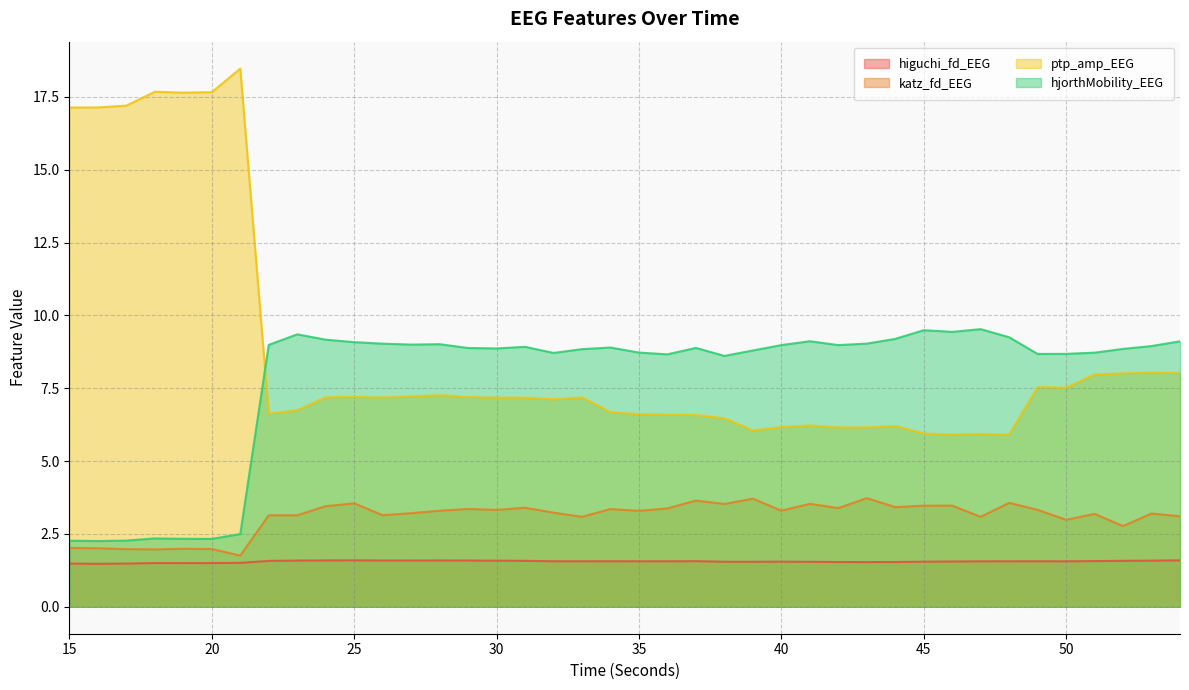

What is the value of the higuchi_fd_EEG point at the 4th from the left?

1.5